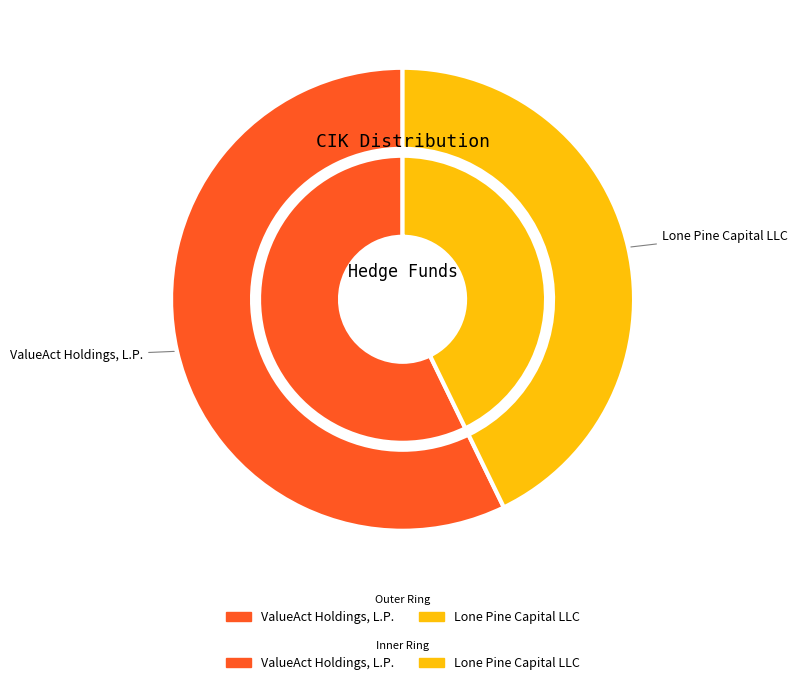

Does ValueAct Holdings, L.P. represent more than half of the total?

Yes